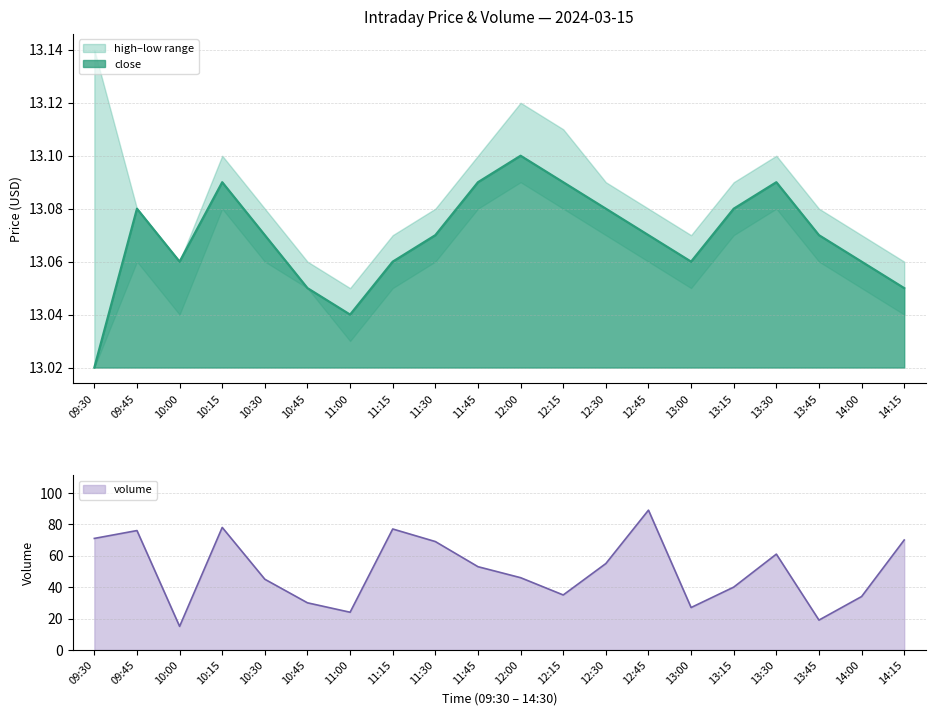

Is it true that volume equals 40.0 at 13:15?

True